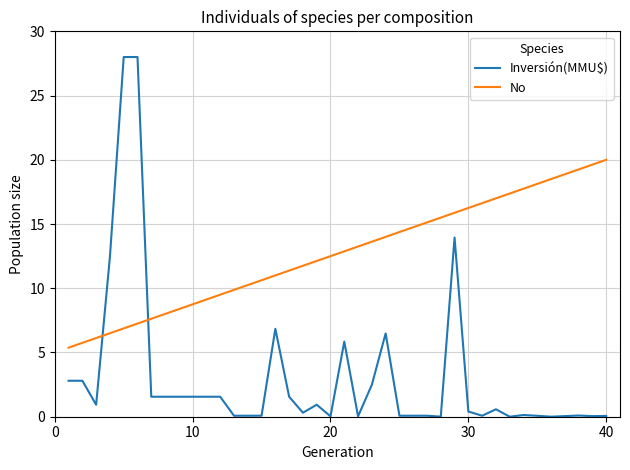

What is the greatest value displayed?

28.0